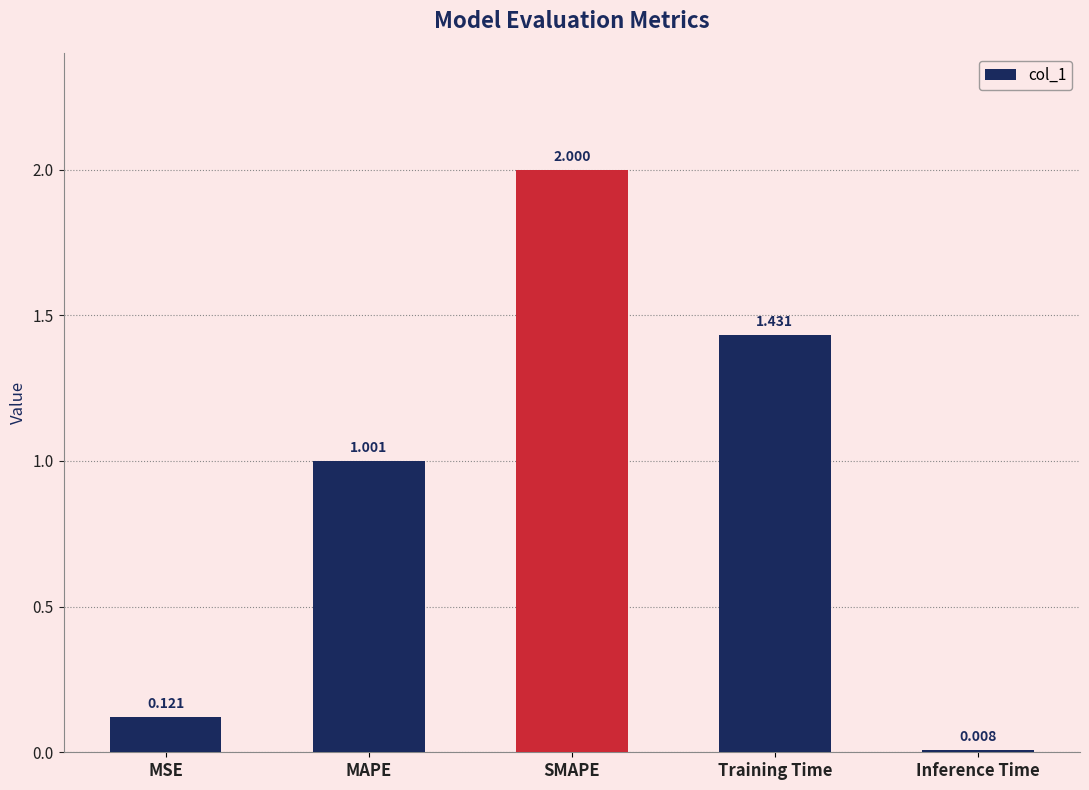

Does the chart contain any negative values?

No